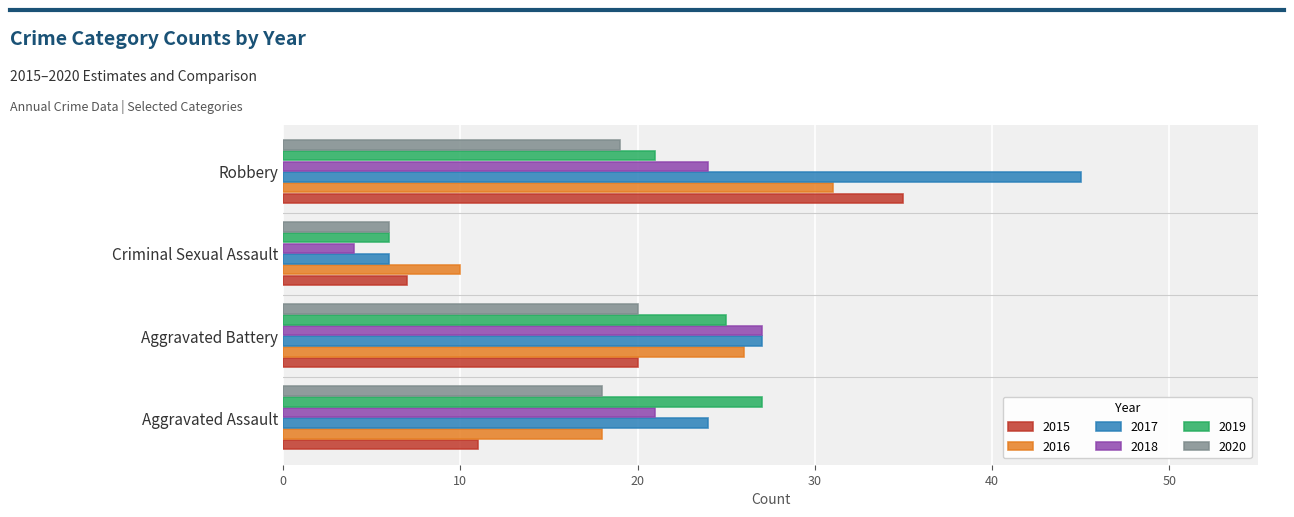

The value of 2018 at Aggravated Battery is 36. True or false?

False